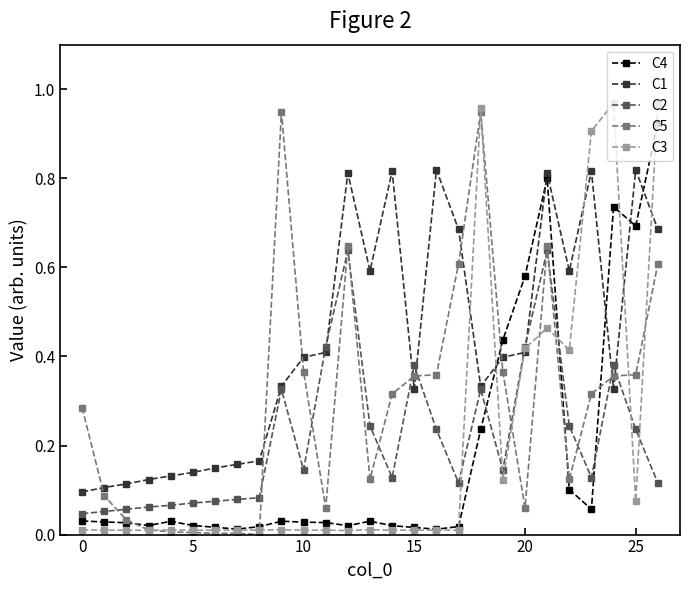

Which series has the largest total across all categories?

C1